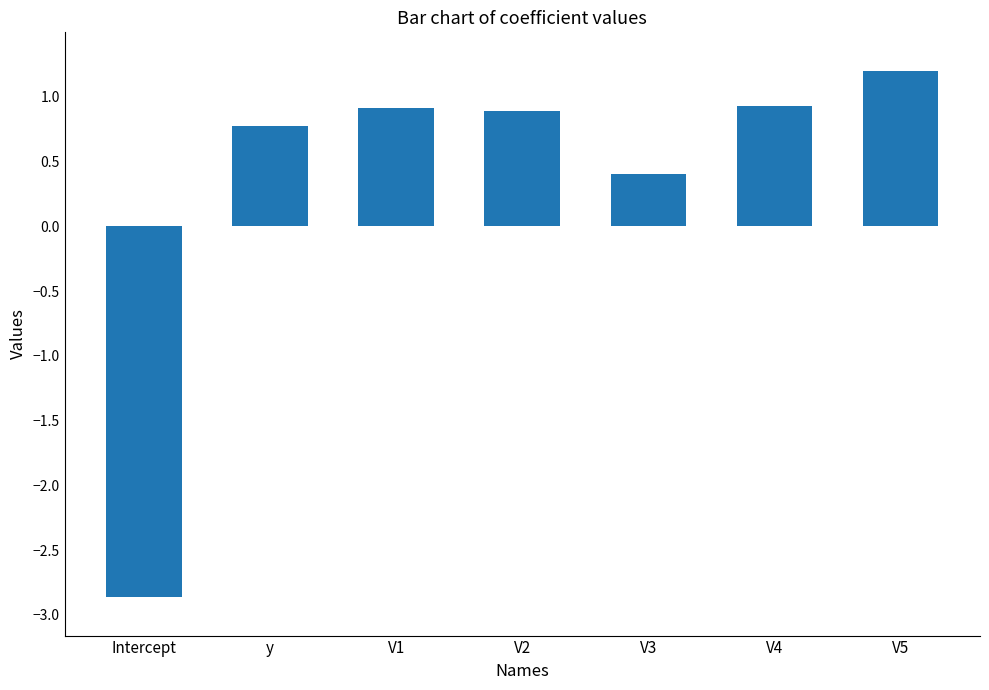

What is the label of the 3rd bar from the left?

V1